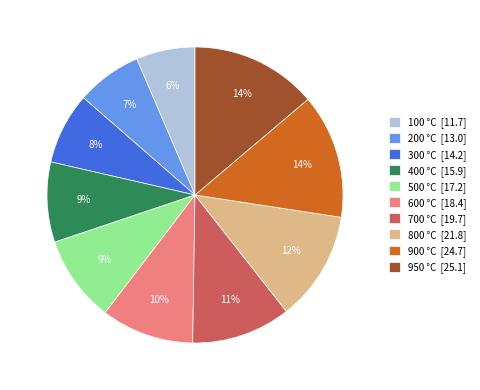

The 200 slice represents 1% of the pie. True or false?

False